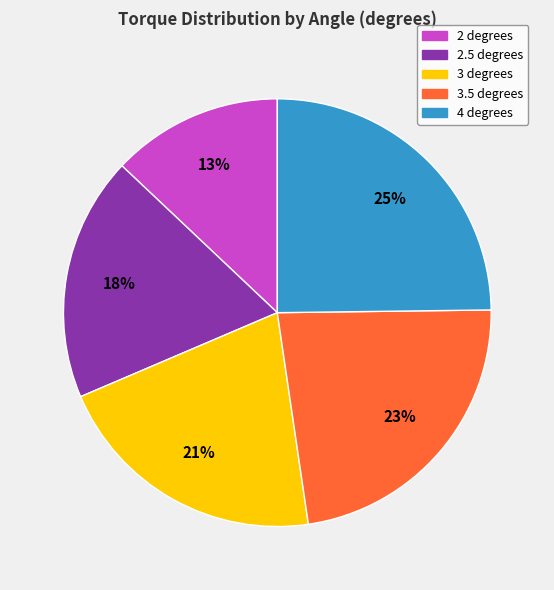

What is the largest slice in the pie chart?

4 degrees